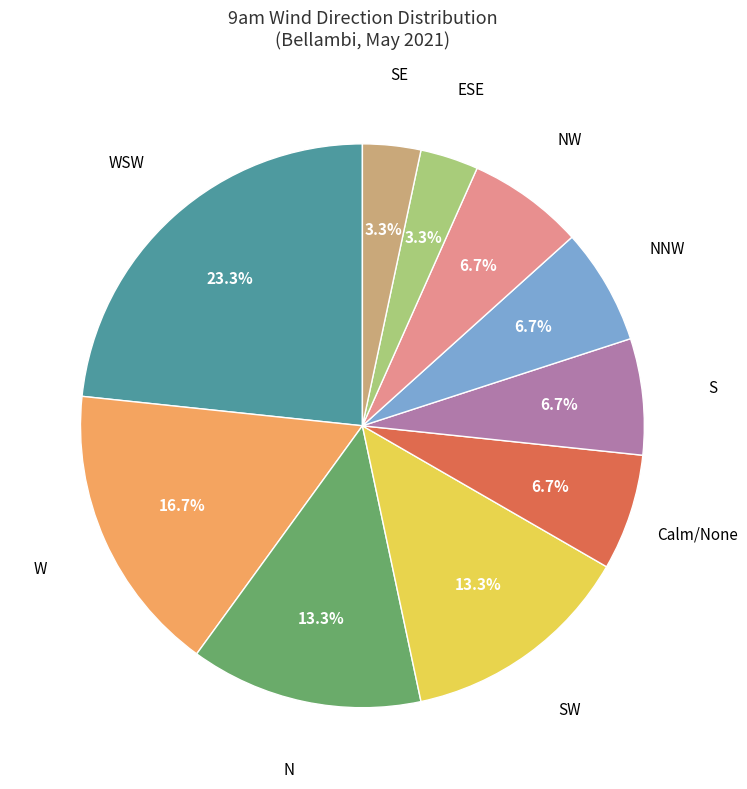

To the nearest percent, what is the difference between the largest and smallest slice percentages?

20%